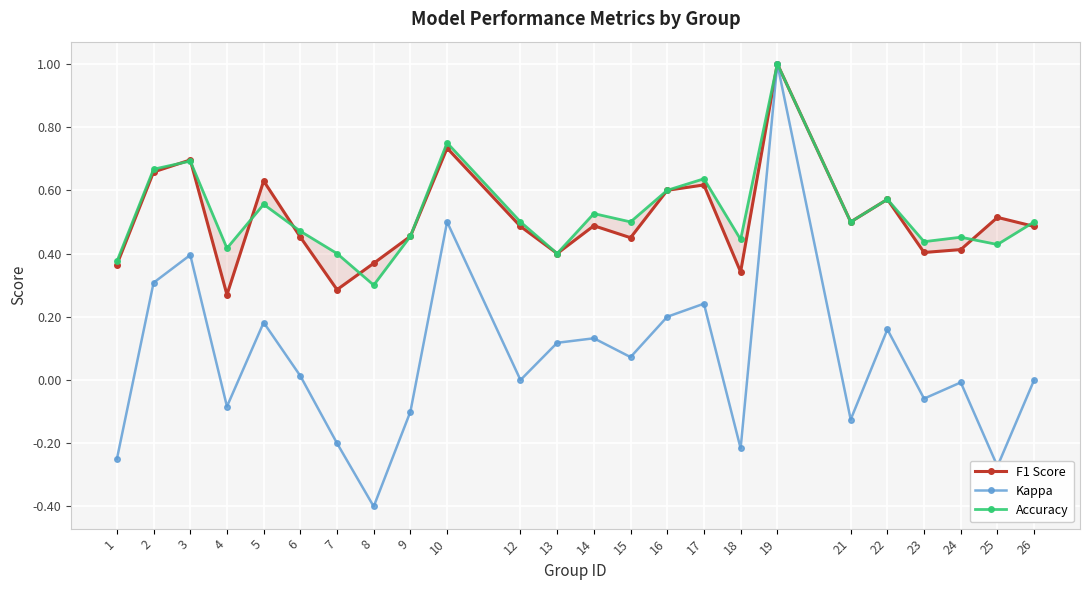

What is the average value of the F1 Score series?

0.5